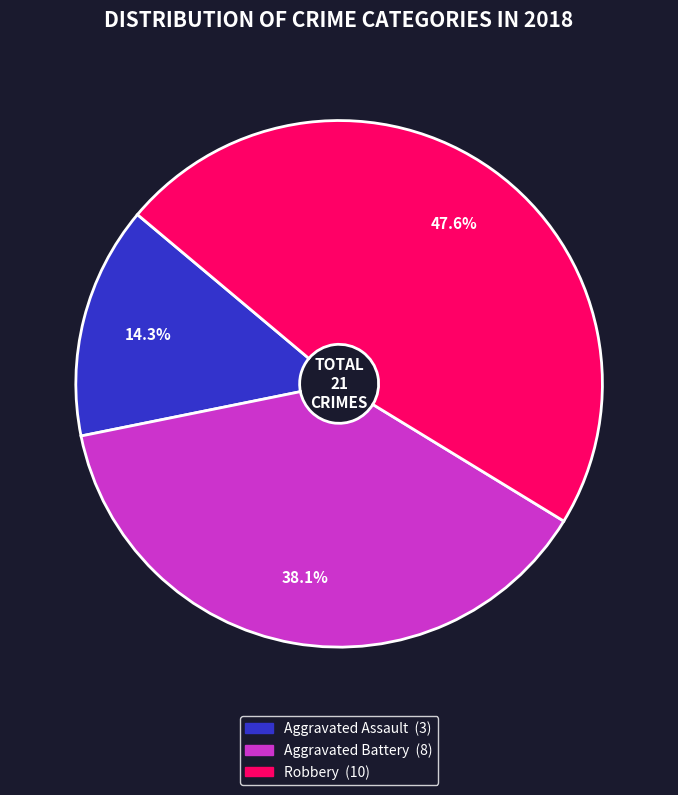

Is there any slice that represents more than half of the pie?

No